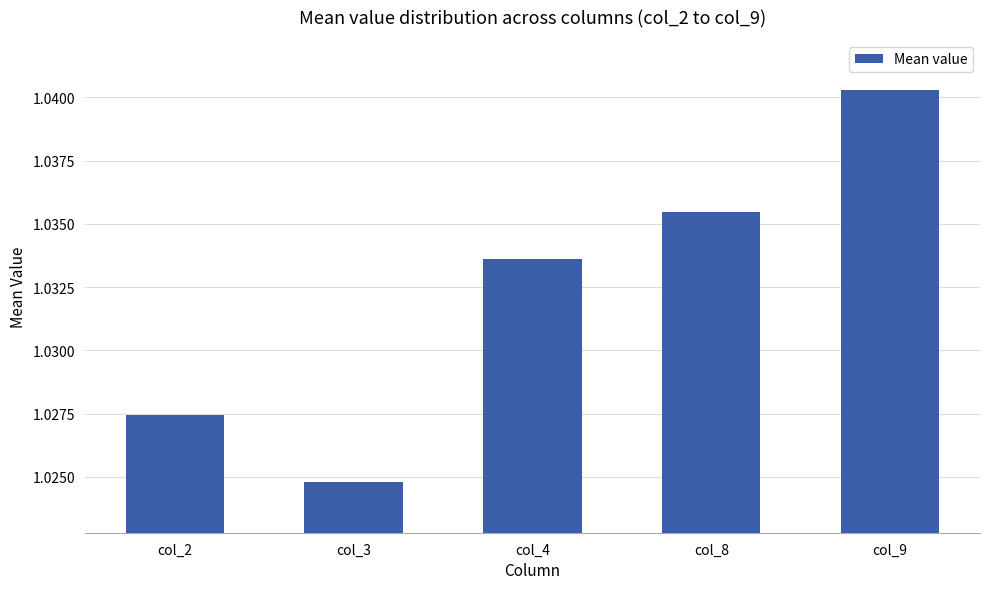

List the labels in order of value, smallest first.

col_3, col_2, col_4, col_8, col_9